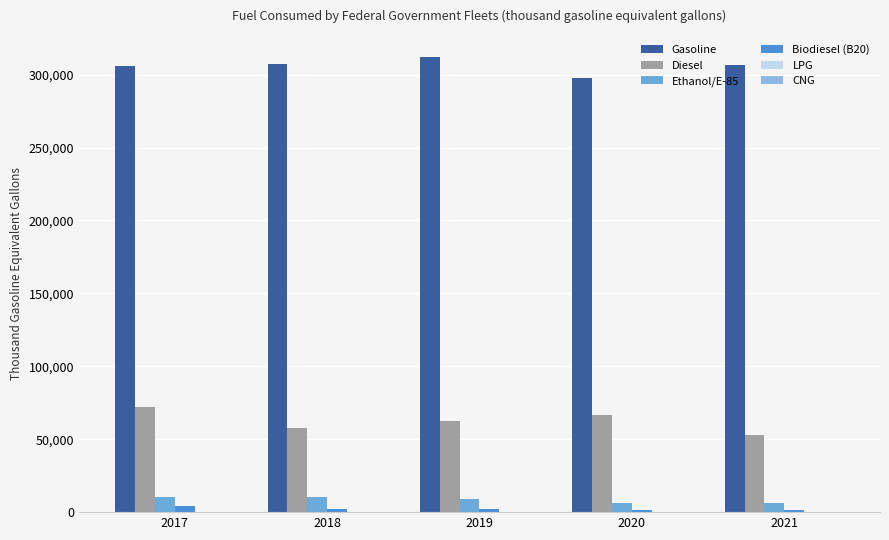

What is the maximum value shown in the chart?

312172.1